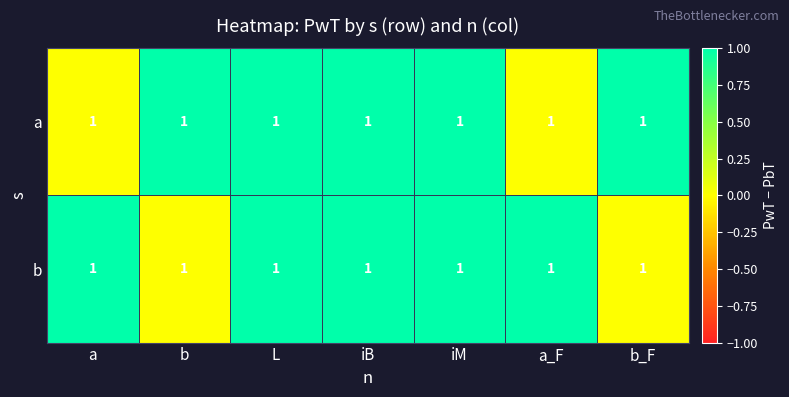

Which category has the highest value in the a series?

b